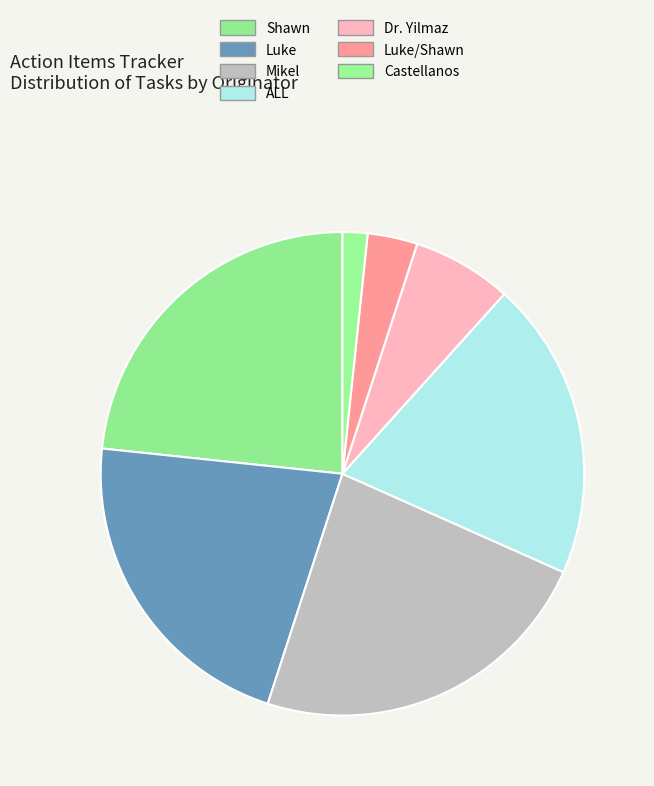

To the nearest percent, what is the combined percentage of ALL and Luke/Shawn?

23%